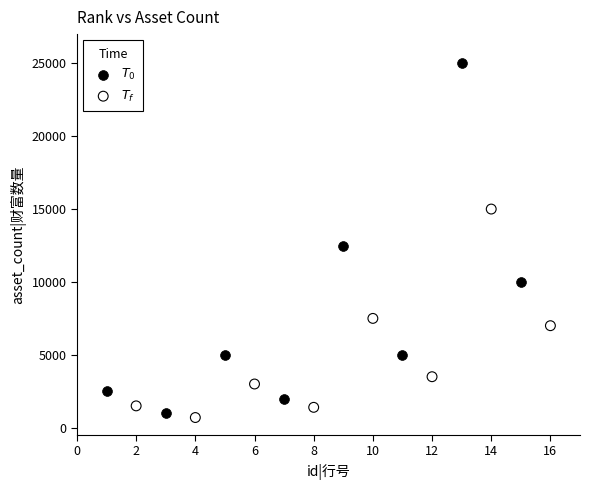

Which series reaches the maximum Y coordinate?

$T_0$